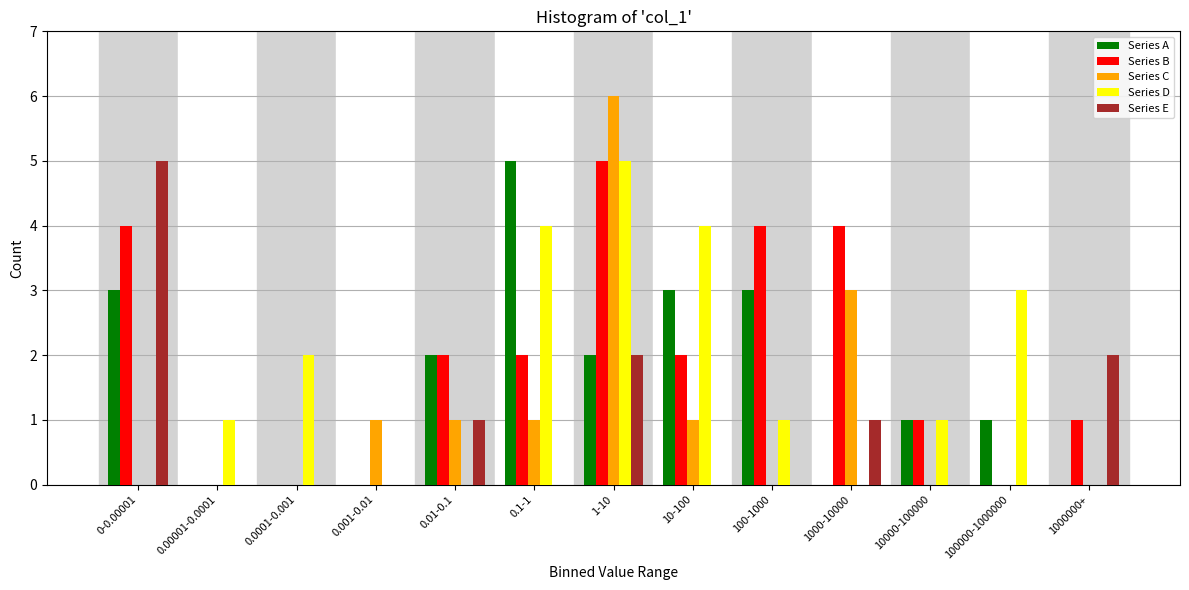

The value of Series D at 100000-1000000 is 1. True or false?

False